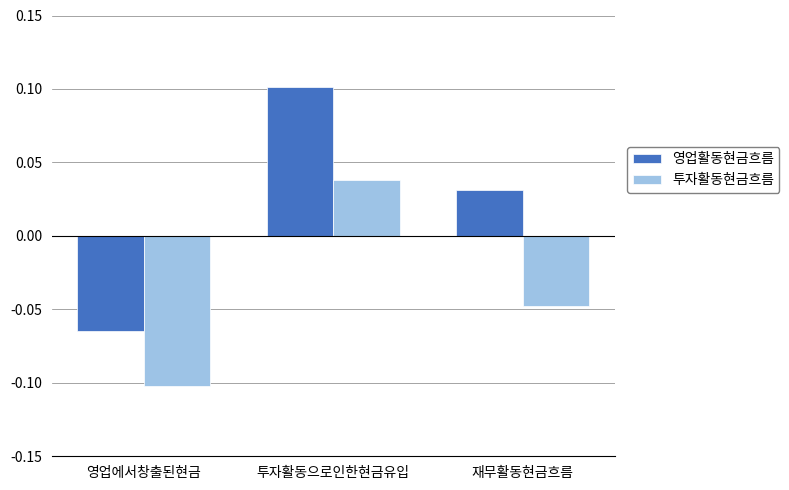

Count the 영업활동현금흐름 values in the range 0 to 1.

2